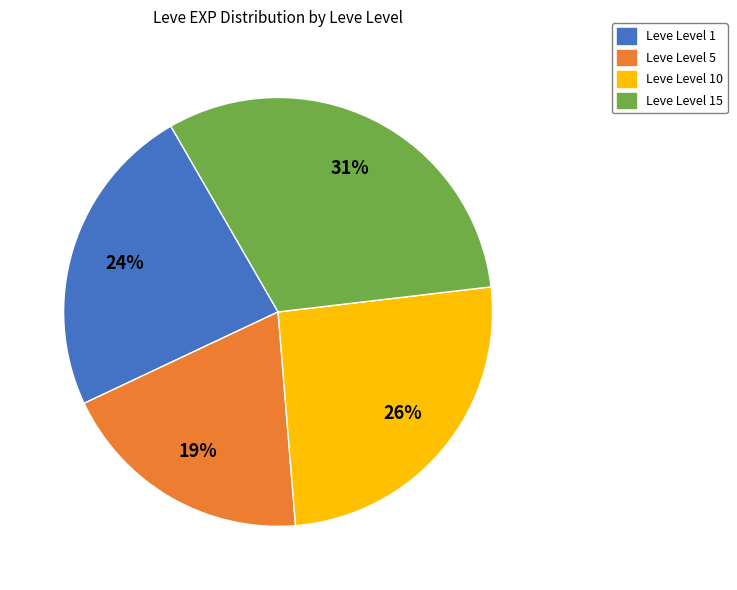

Is there a majority slice in this chart?

No